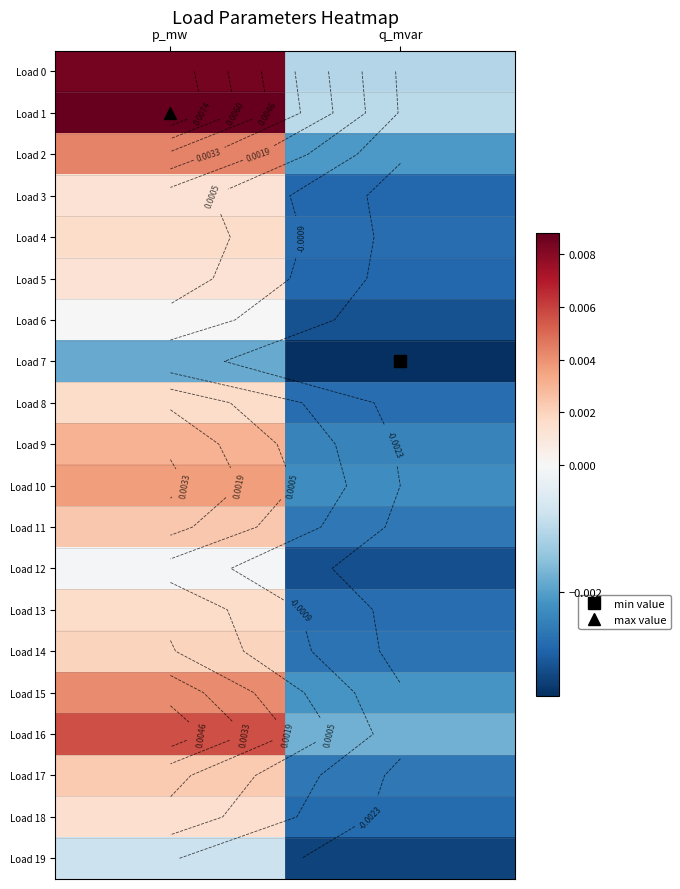

True or false: Load 19 has a value of -0.0 at p_mw.

False